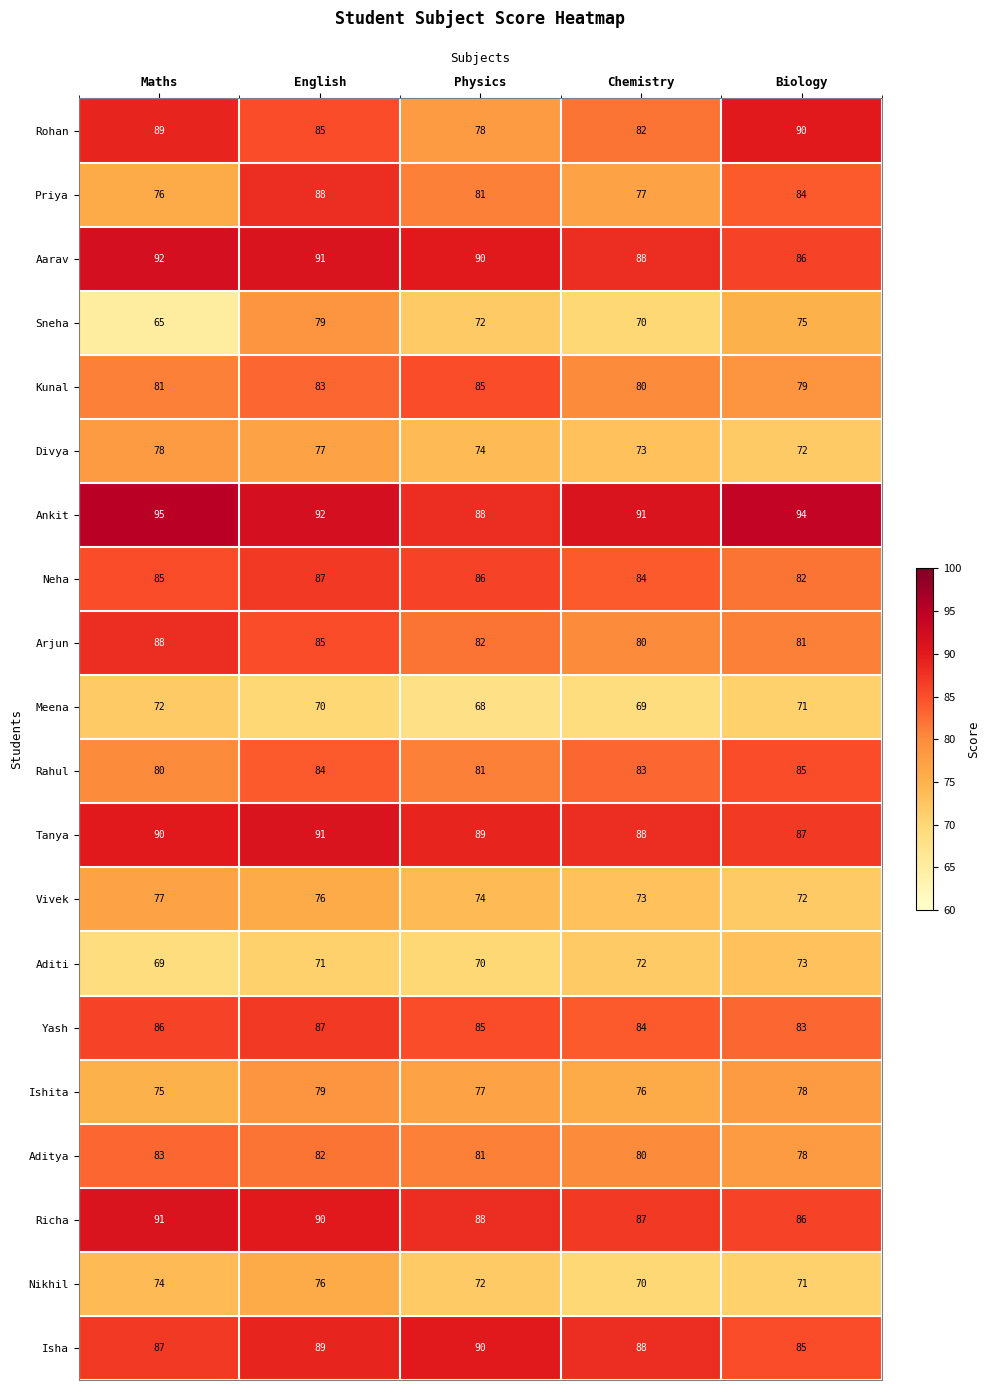

What is the sum of all Isha values?

439